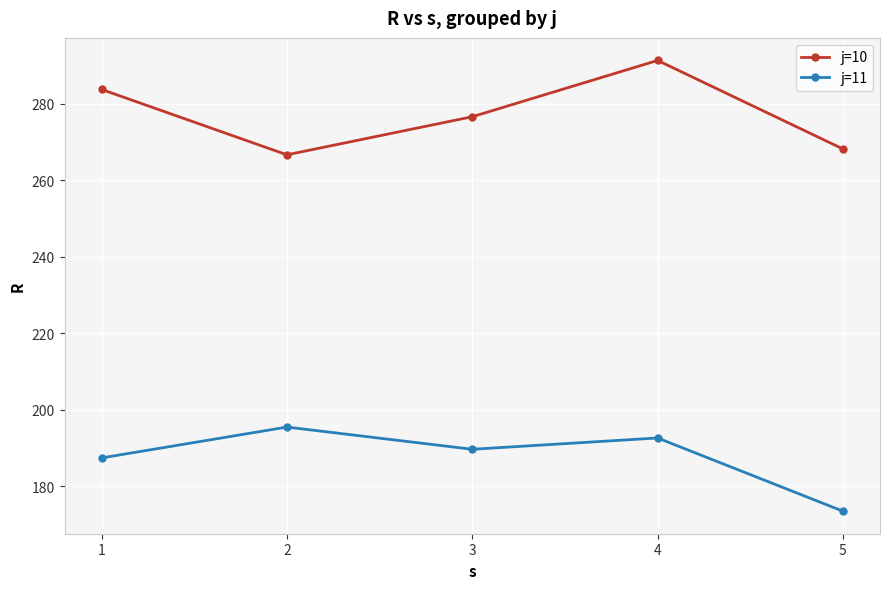

What is the value of the j=11 point at the 1st from the left?

187.4